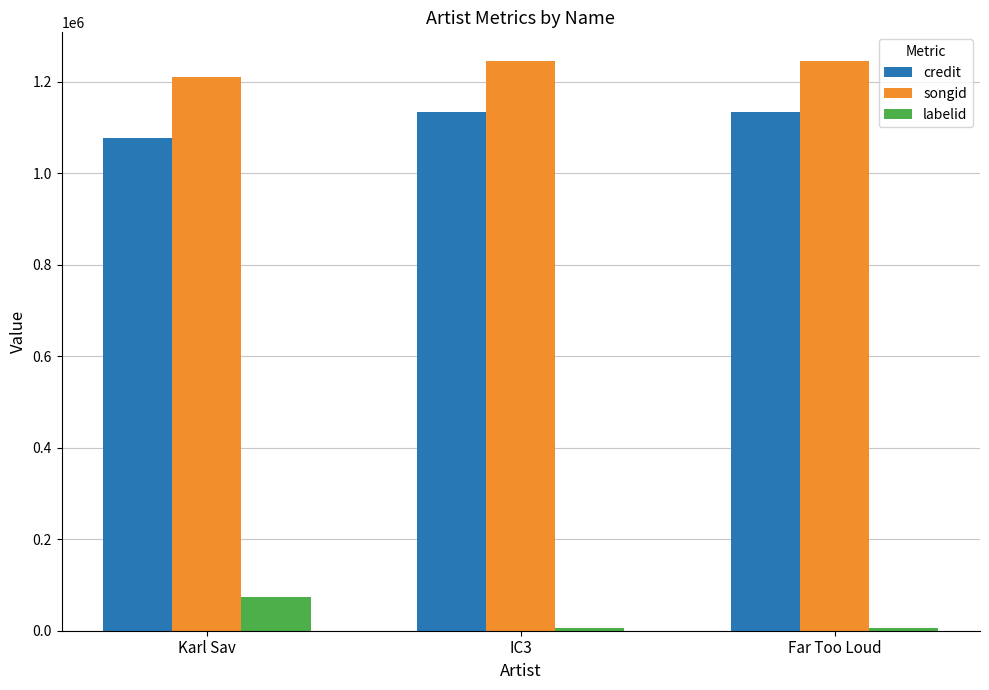

The value of songid at IC3 is 1940811. True or false?

False